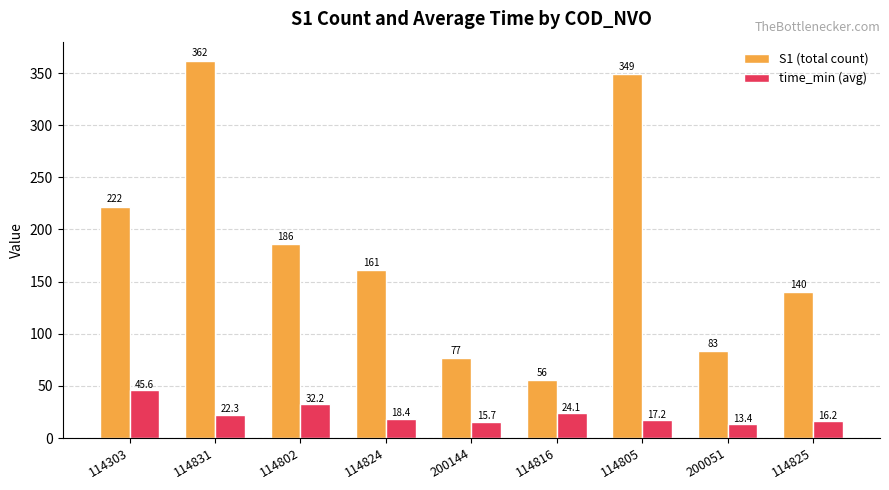

True or false: S1 (total count) has a value of 182.3 at 114825.

False